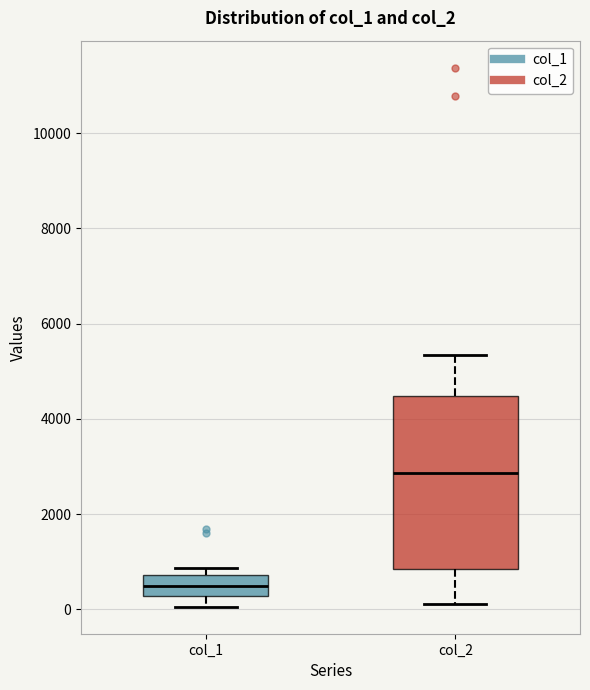

Which box is the tallest, from its lower edge to its upper edge?

col_2